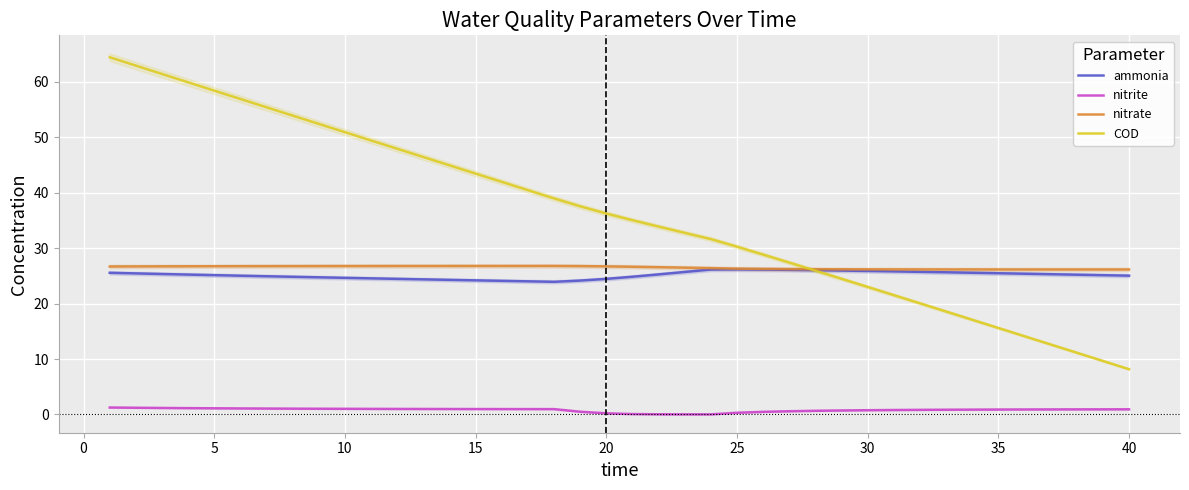

True or false: nitrite and COD cross at least once.

False